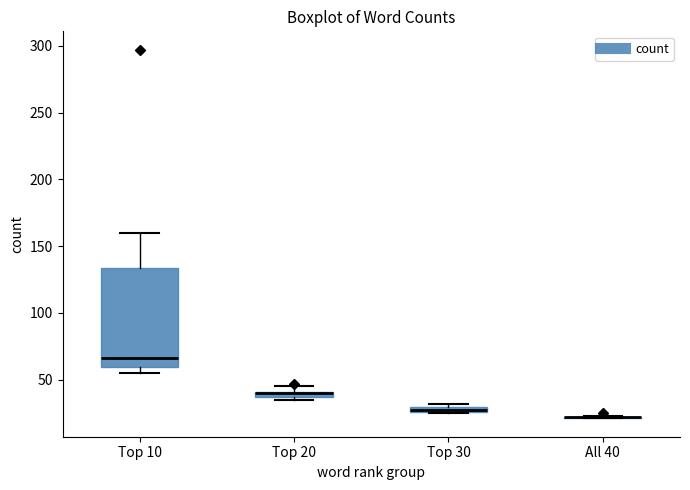

Which box is the tallest, from its lower edge to its upper edge?

Top 10